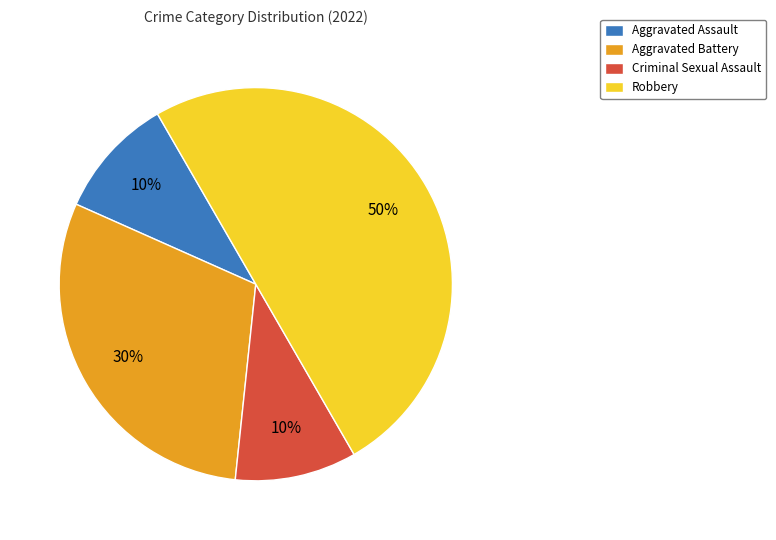

Combined, do Criminal Sexual Assault and Aggravated Assault account for over 50%?

No